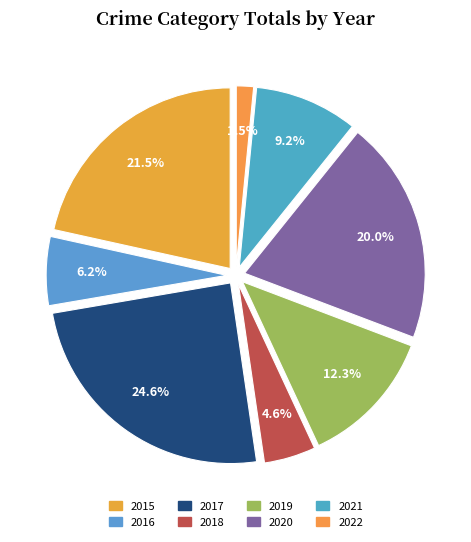

Does any single category account for the majority?

No